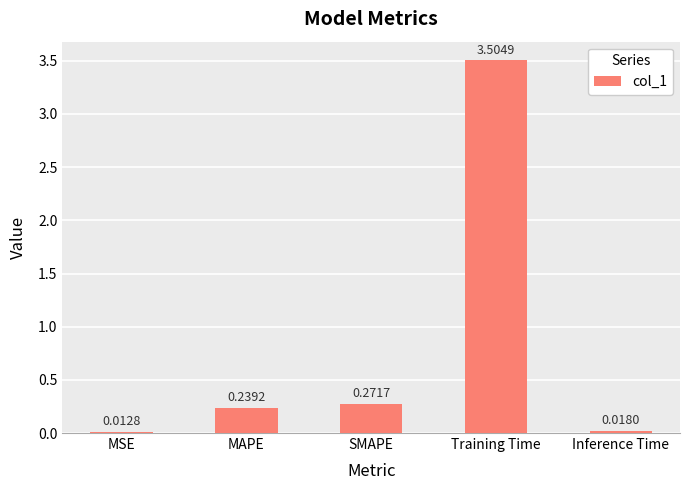

List the labels in order of value, largest first.

Training Time, SMAPE, MAPE, Inference Time, MSE